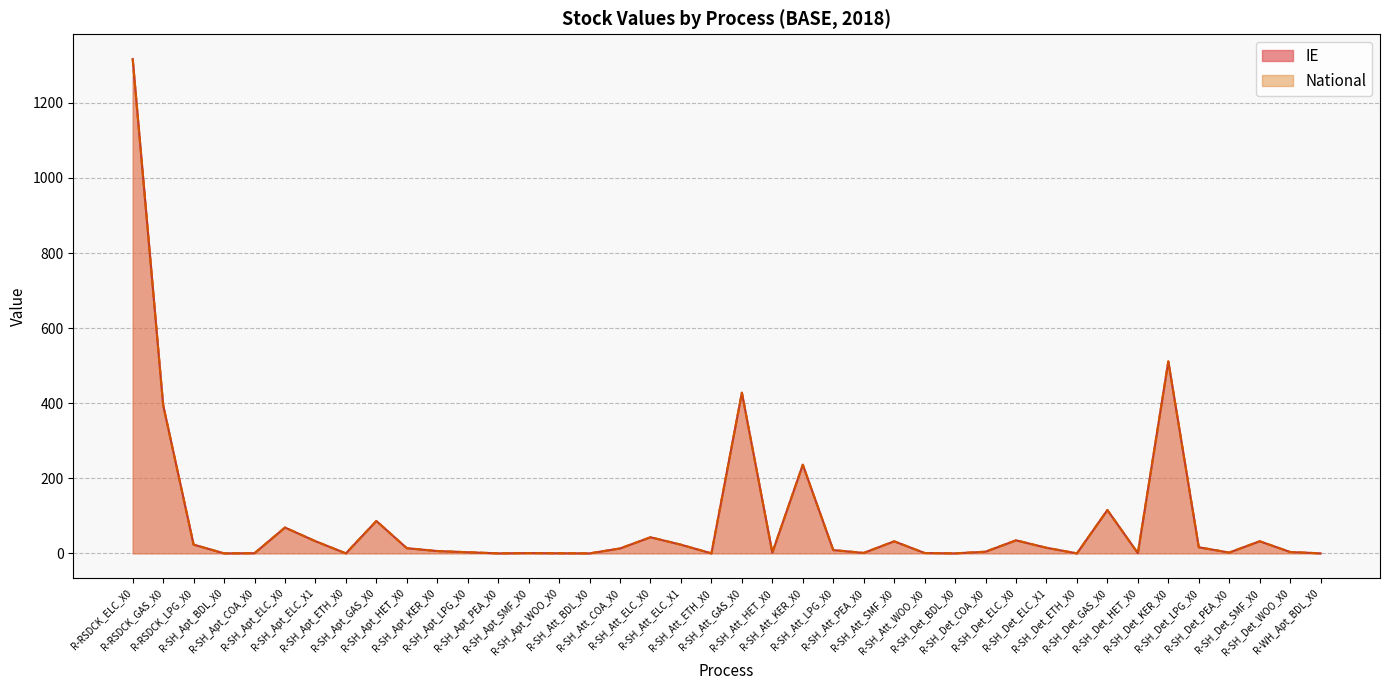

What is the label of the 23rd point from the left?

R-SH_Att_KER_X0